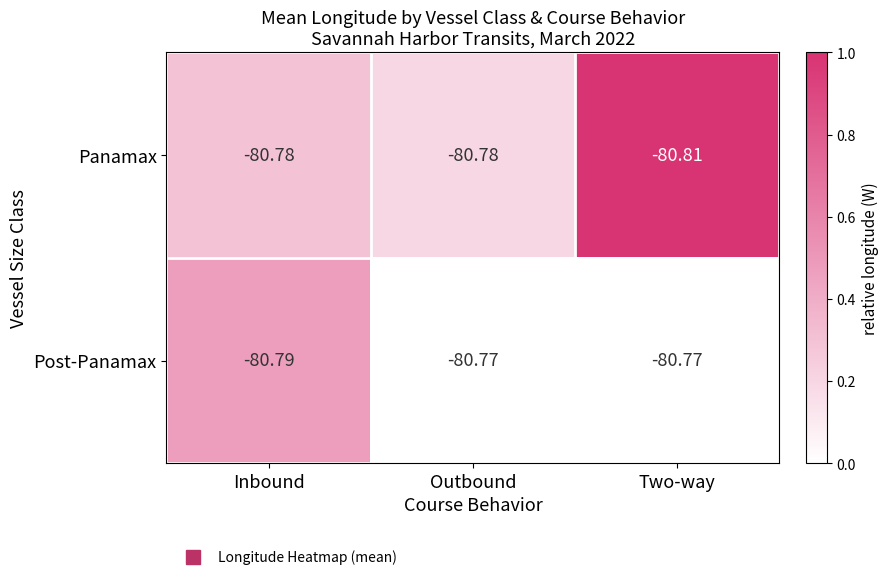

Which series has the largest total across all categories?

Post-Panamax